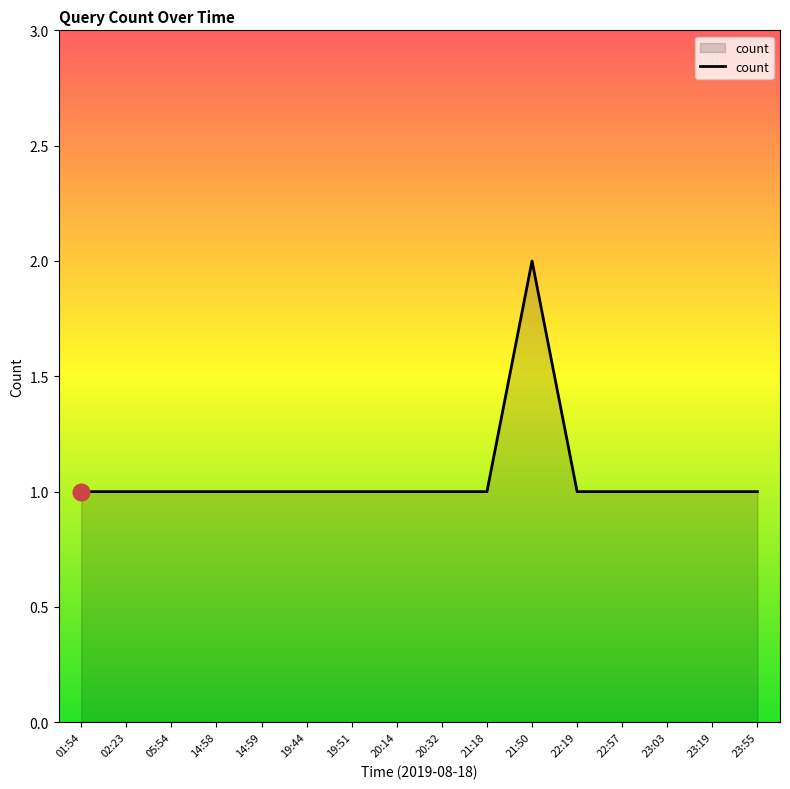

The chart shows a value of 1 at 21:18. True or false?

True